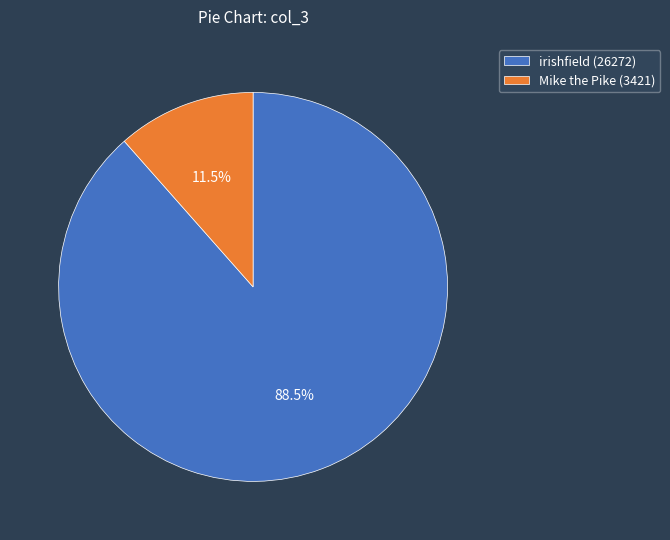

What is the ratio of the value at irishfield (26272) to the value at Mike the Pike (3421)?

7.7